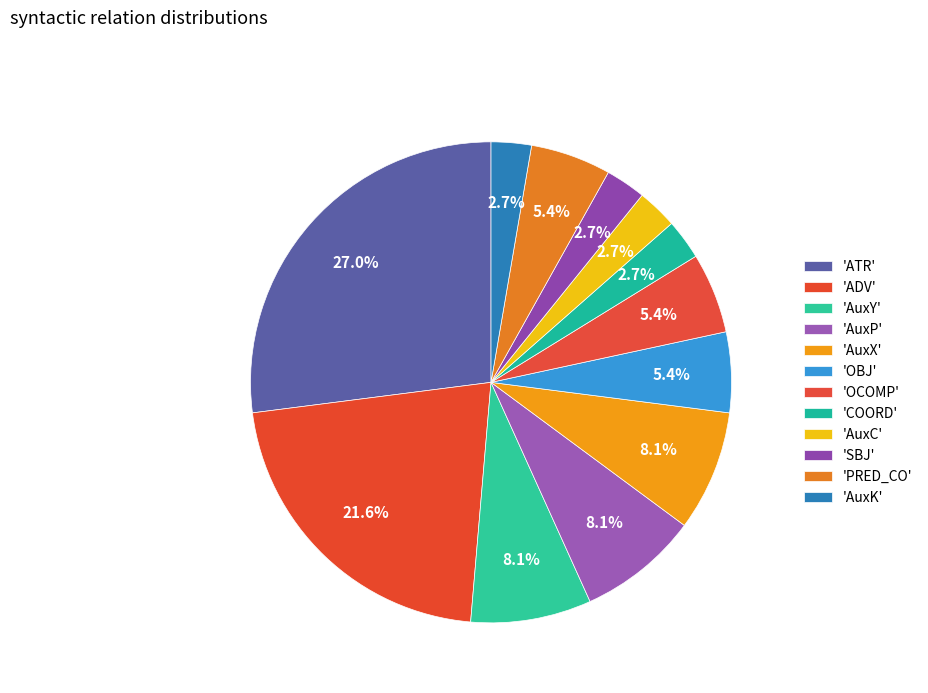

How many slices are in this pie chart?

12